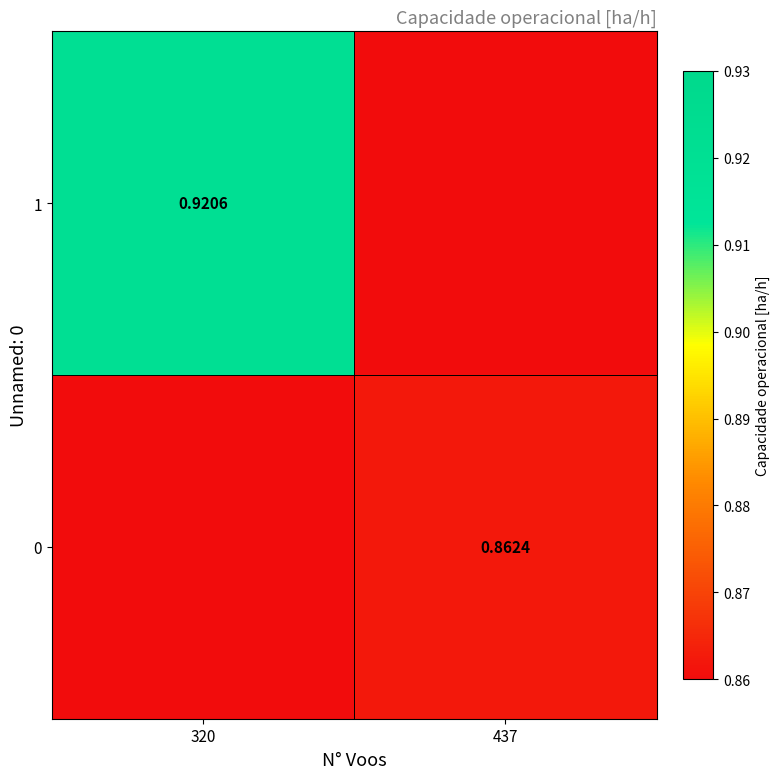

Where is 1 nearest to the value 0?

320